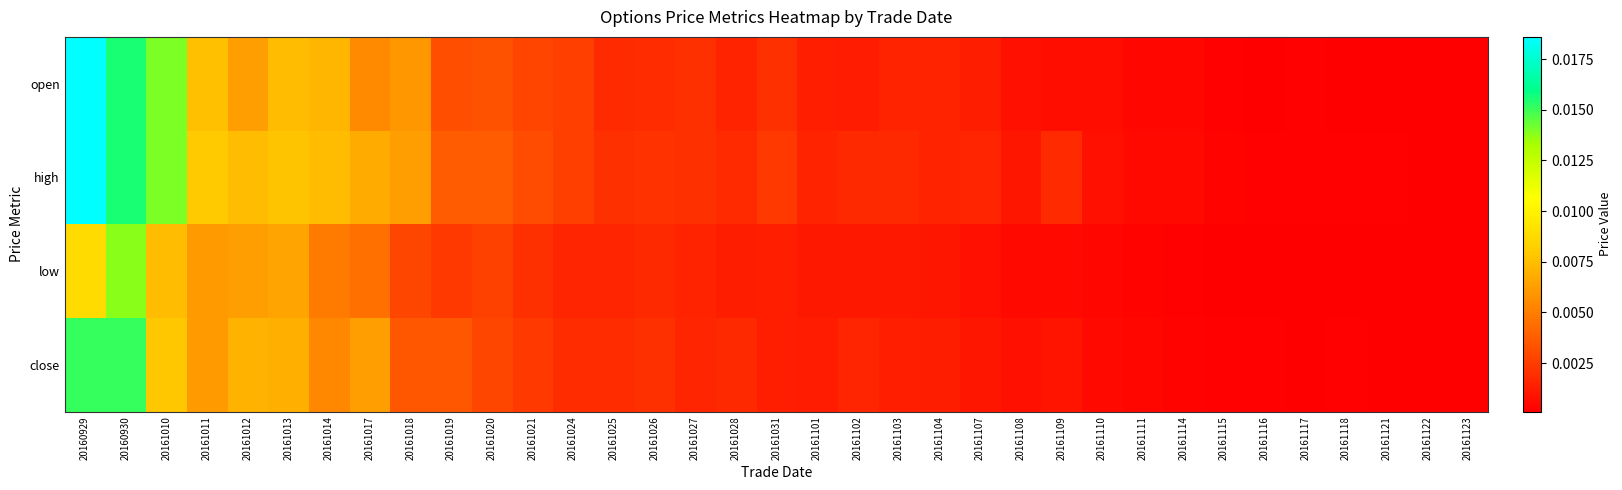

List the series in order of their peak value, highest first.

open, high, close, low